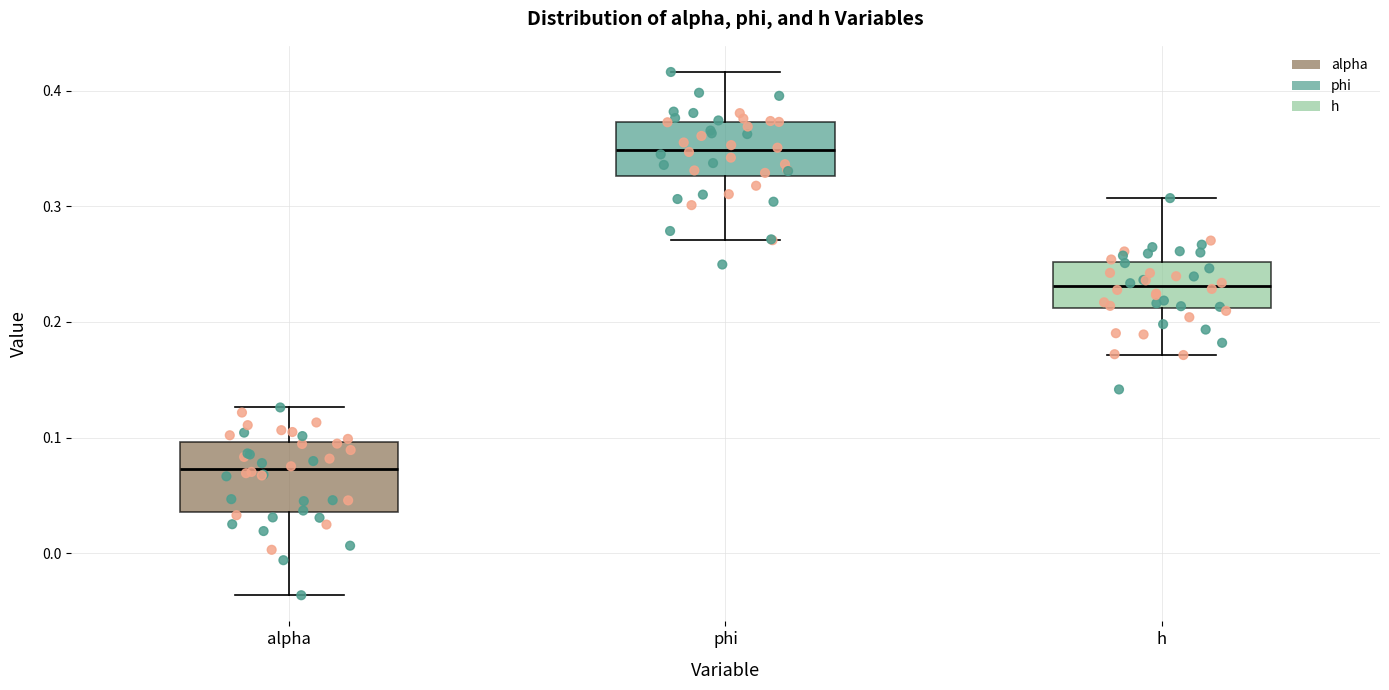

Reading left to right, transcribe this box plot: for each box, give where its median line is, the range the box spans, and where its two whiskers end, as read against the y-axis. The values are not printed on the chart, so give them approximately, as read against the axis.

alpha: median 0.07, box 0.04 to 0.10, whiskers -0.04 to 0.13
phi: median 0.35, box 0.33 to 0.37, whiskers 0.27 to 0.42
h: median 0.23, box 0.21 to 0.25, whiskers 0.17 to 0.31